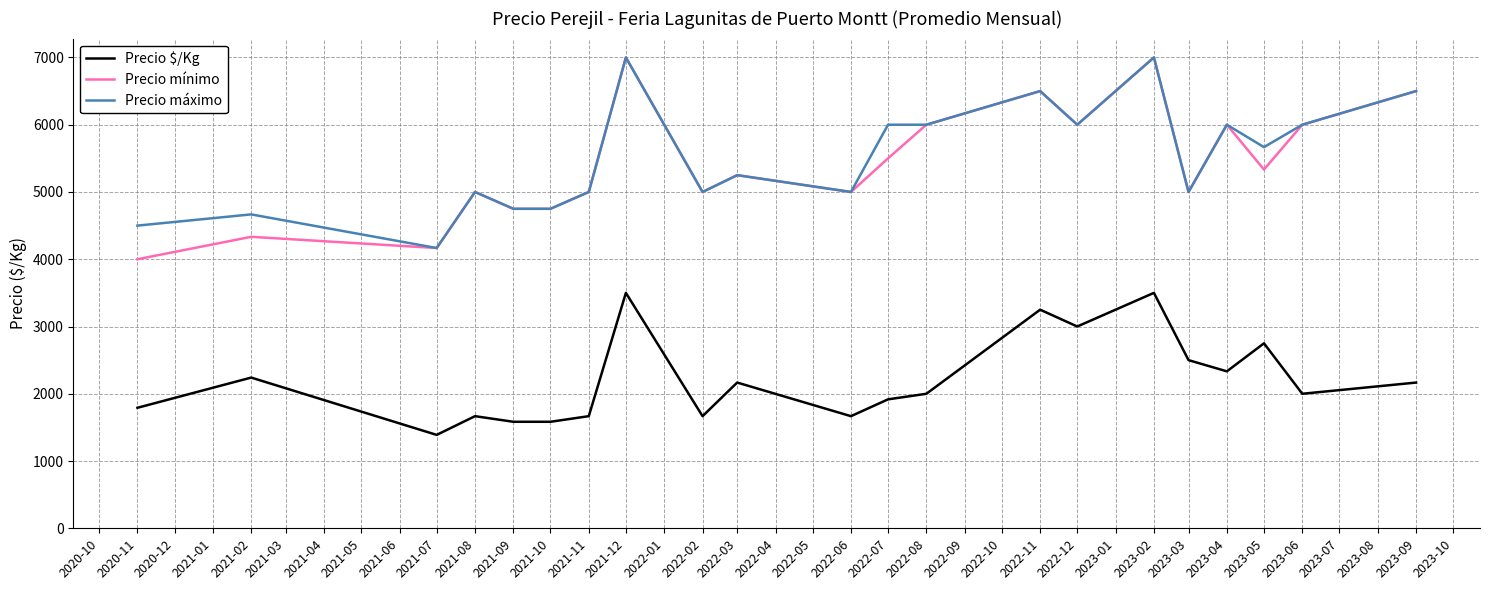

What is the lowest value of the Precio máximo series?

4166.7